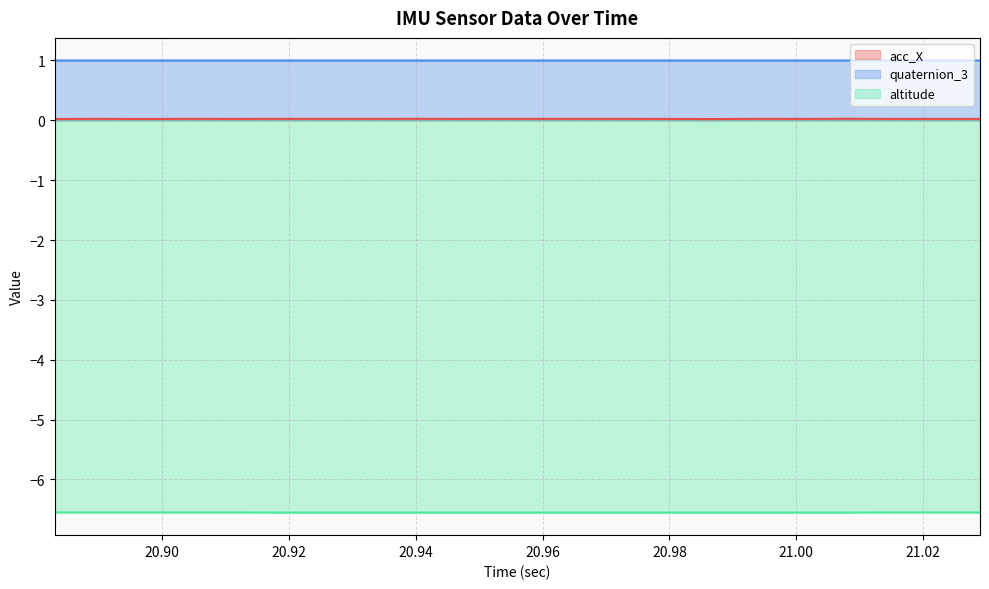

Rank the series by their maximum value, from highest to lowest.

quaternion_3, acc_X, altitude